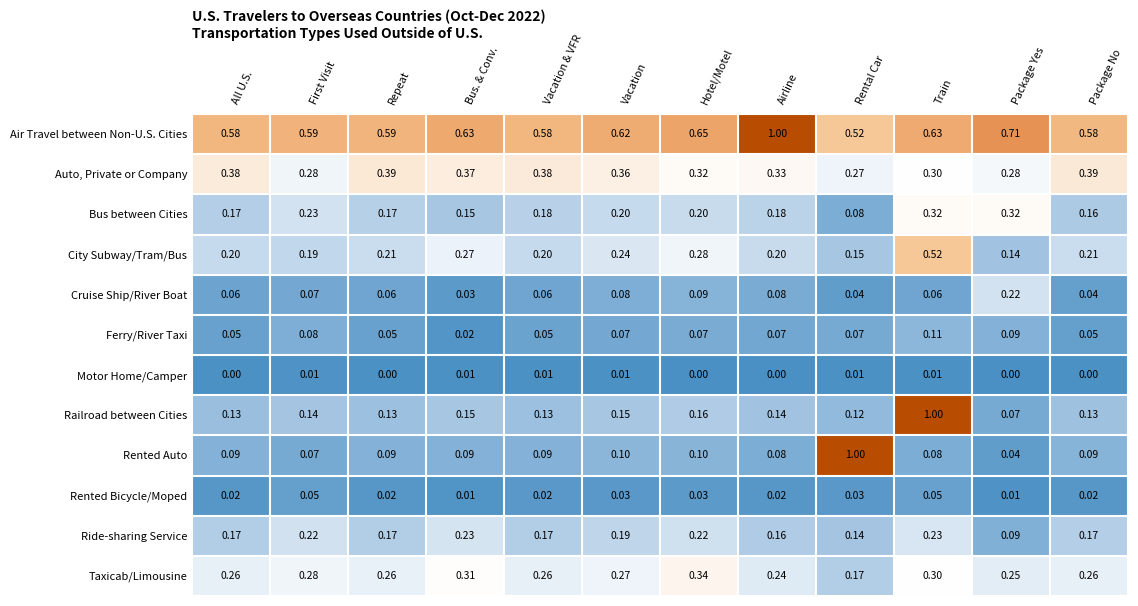

Which series has the largest total across all categories?

Air Travel between Non-U.S. Cities